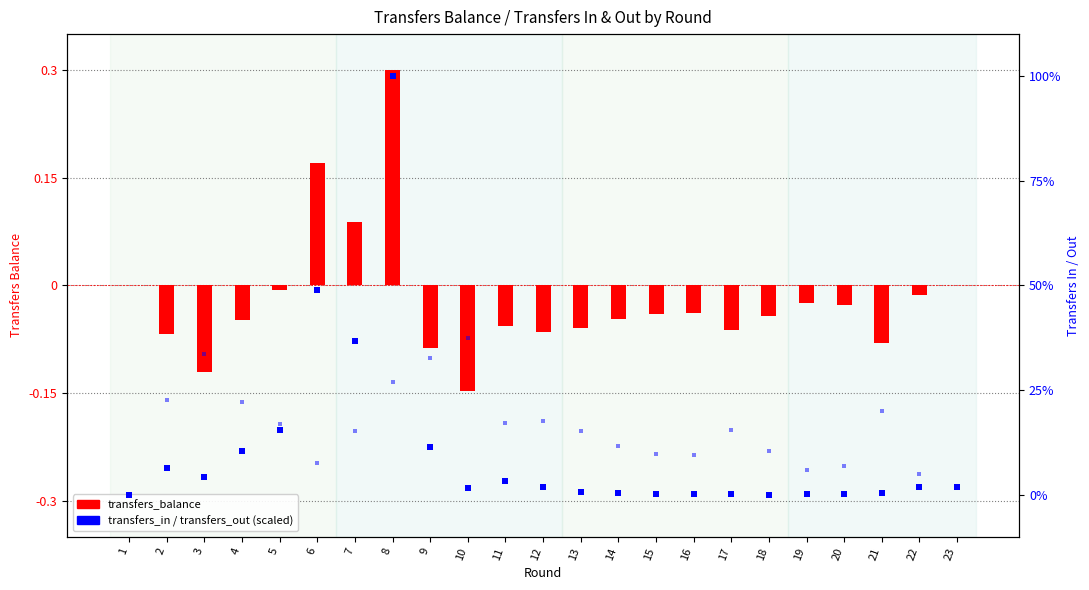

Which series reaches the maximum Y coordinate?

transfers_in